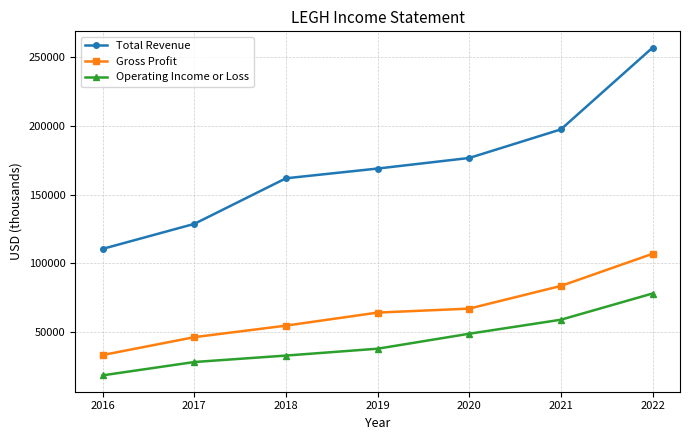

Reading right to left, extract all data points from this chart.

Total Revenue: 257000	197500	176700	169000	161900	128700	110500
Gross Profit: 106900	83500	67000	64100	54600	46200	33200
Operating Income or Loss: 78000	58900	48700	37800	32800	28100	18400